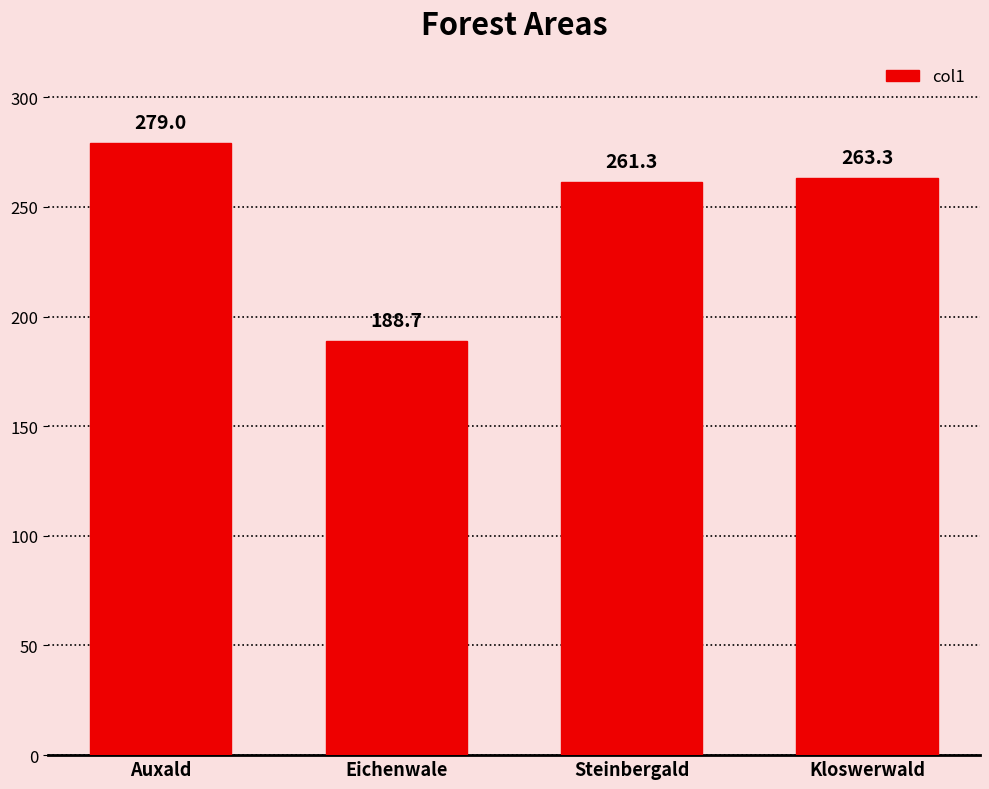

Read the value at Steinbergald.

261.3